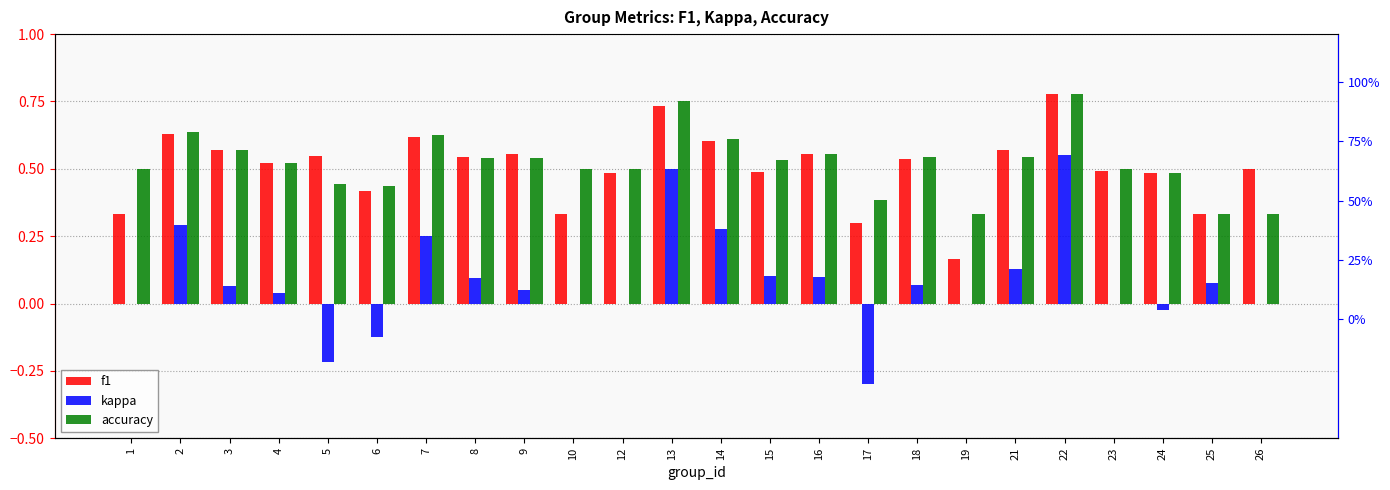

How many data points in kappa are less than 0?

4